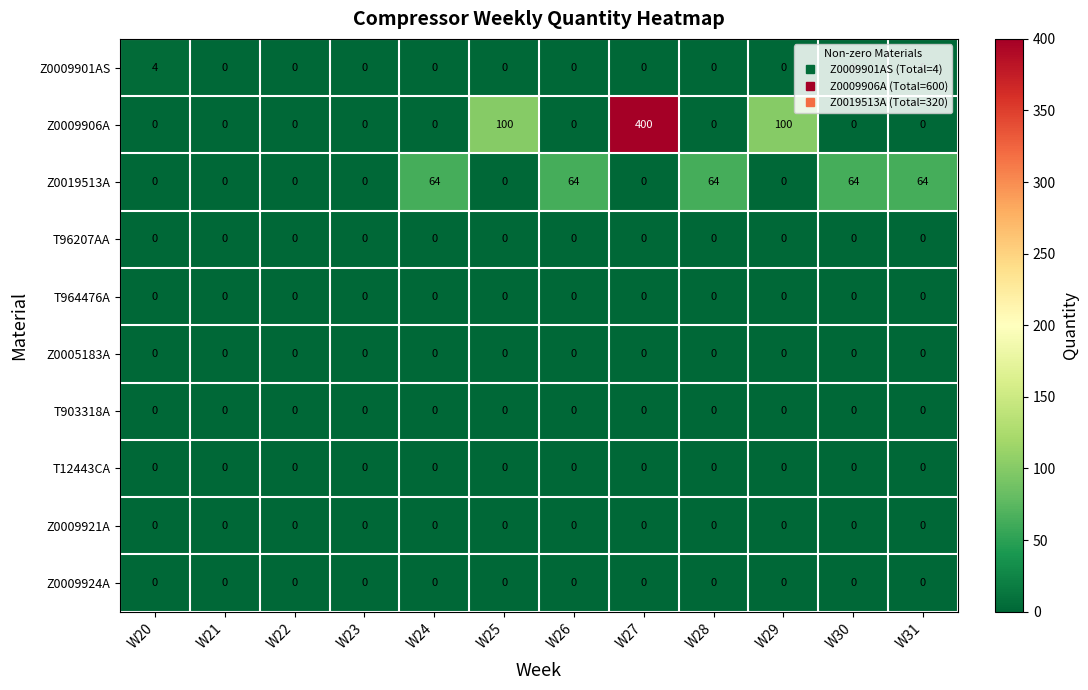

At which category does the chart reach its peak across all series?

W27